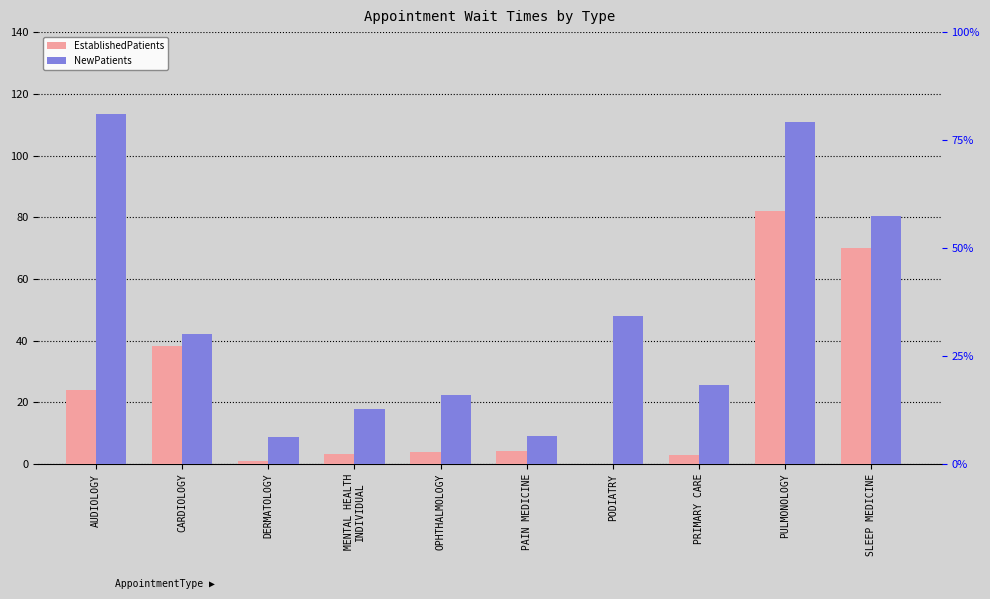

Which series has the largest range (max minus min)?

NewPatients